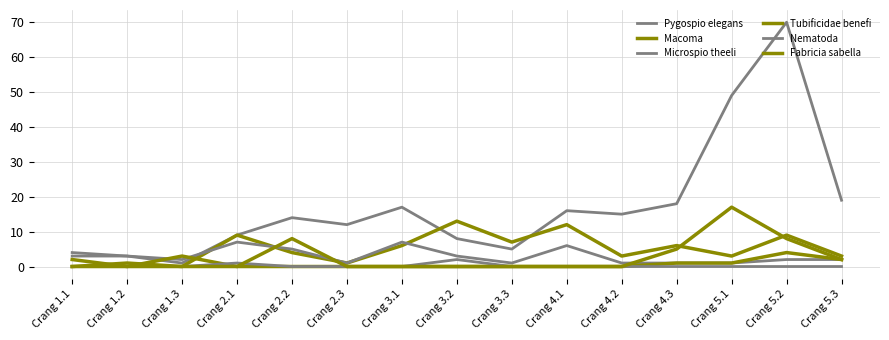

In Fabricia sabella, how many points are higher than both neighbors (excluding endpoints)?

2